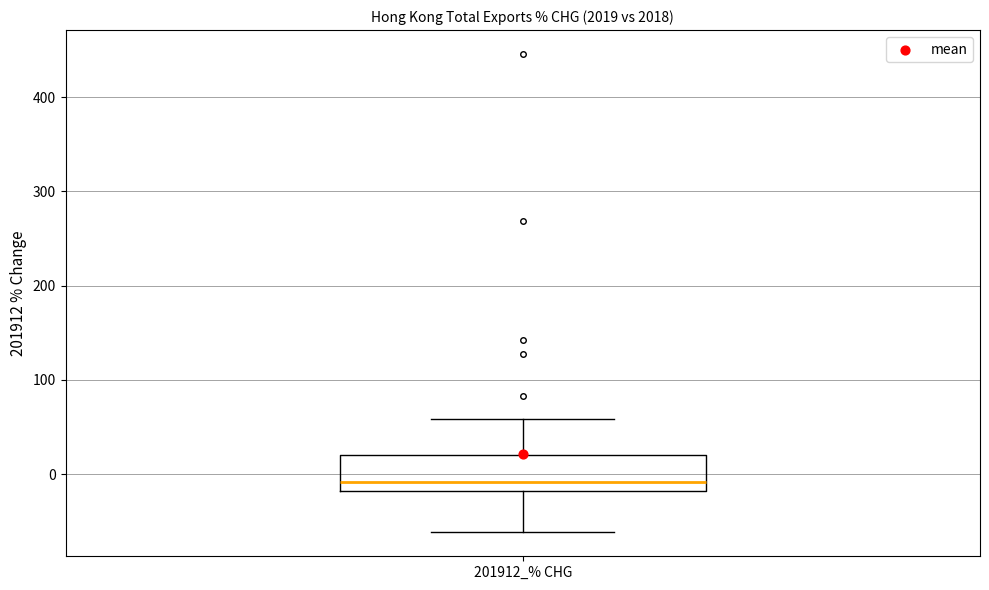

Where is the upper edge of the box for 201912_% CHG on the y-axis? The values are not printed on the chart, so give them approximately, as read against the axis.

20